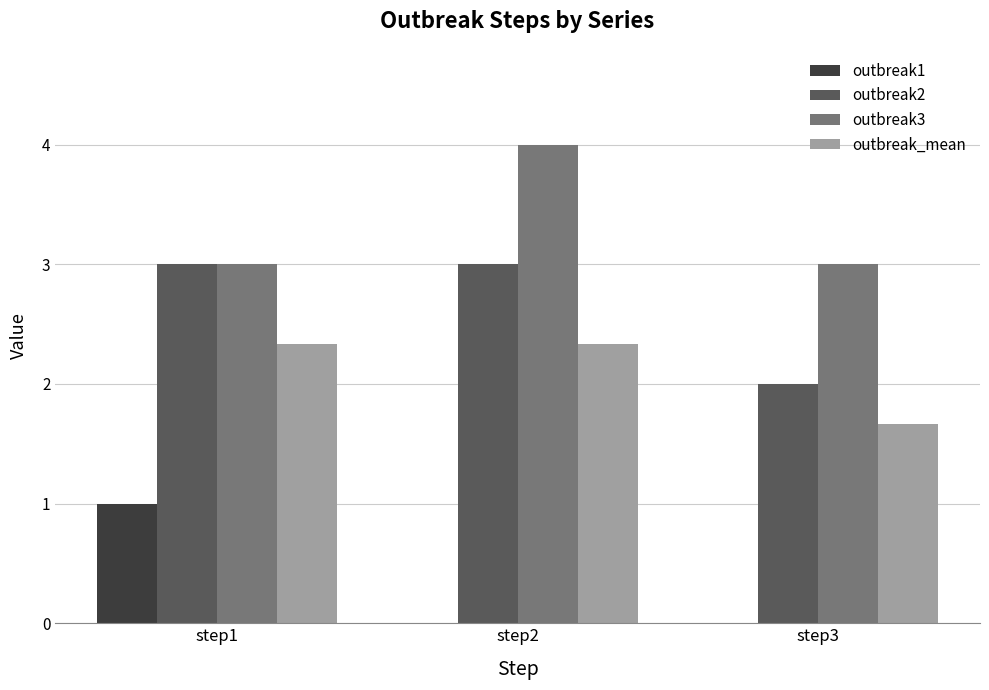

True or false: outbreak_mean has a value of 2.9 at step3.

False